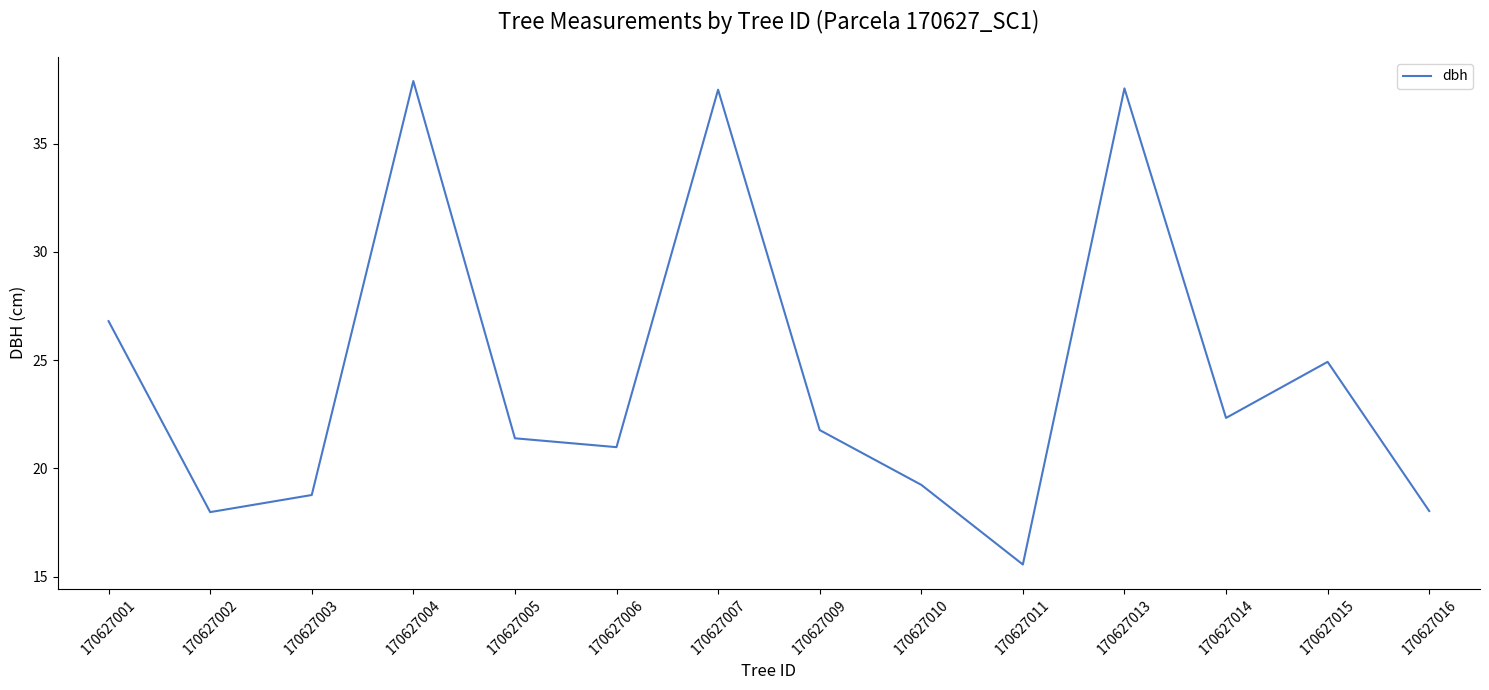

What is the sum of the values at 170627011 and 170627006?

36.5